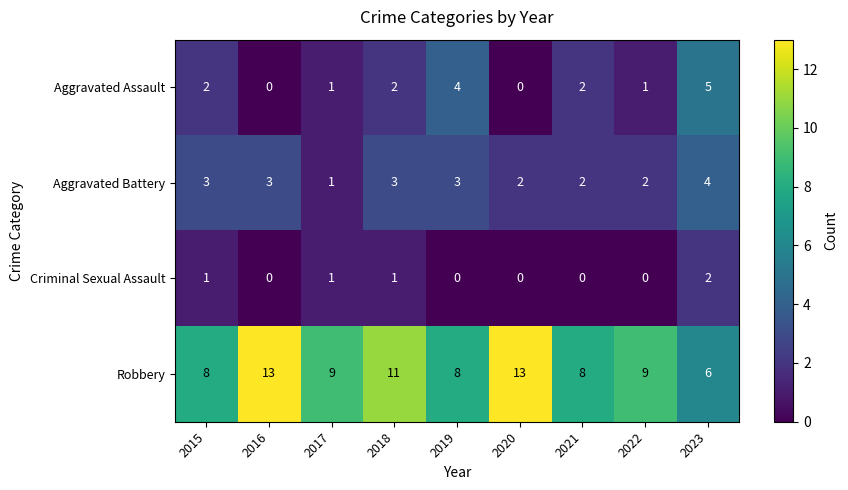

List the series in order of their peak value, lowest first.

Criminal Sexual Assault, Aggravated Battery, Aggravated Assault, Robbery